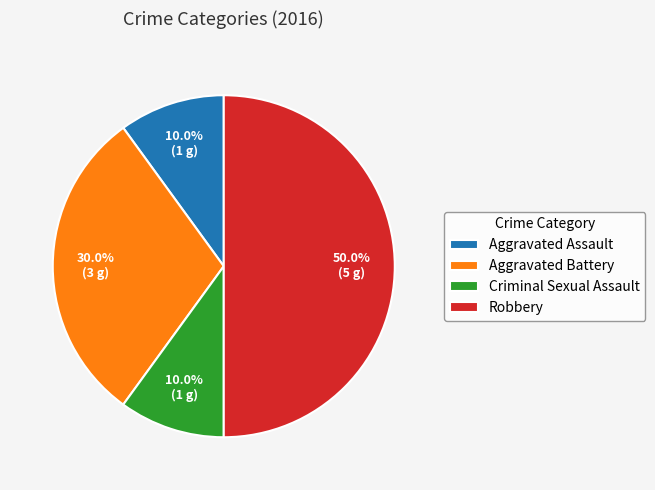

Approximately how many times larger is the value at Robbery compared to Aggravated Battery?

1.7